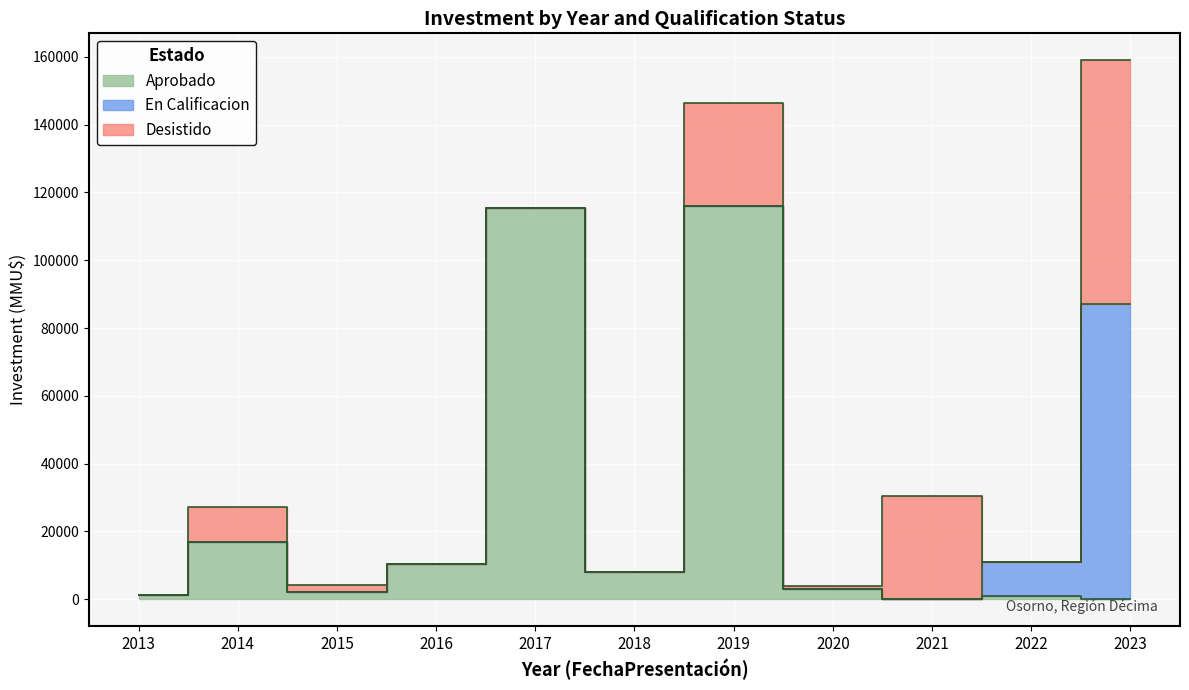

Where is the first local minimum for En Calificacion?

2022